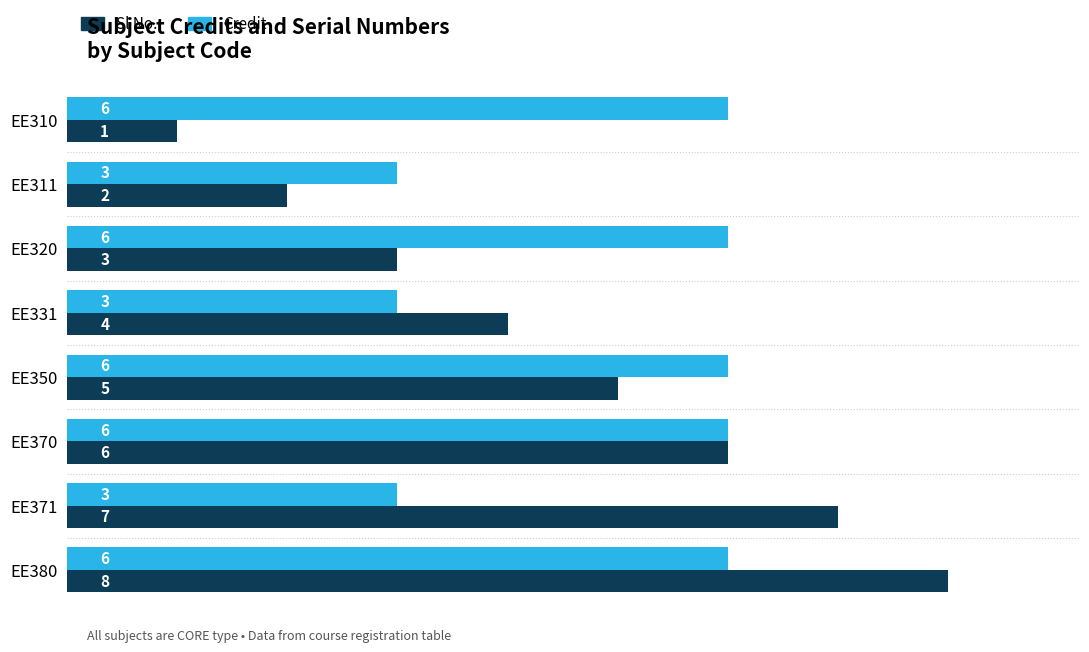

What is the maximum value for Credit?

6